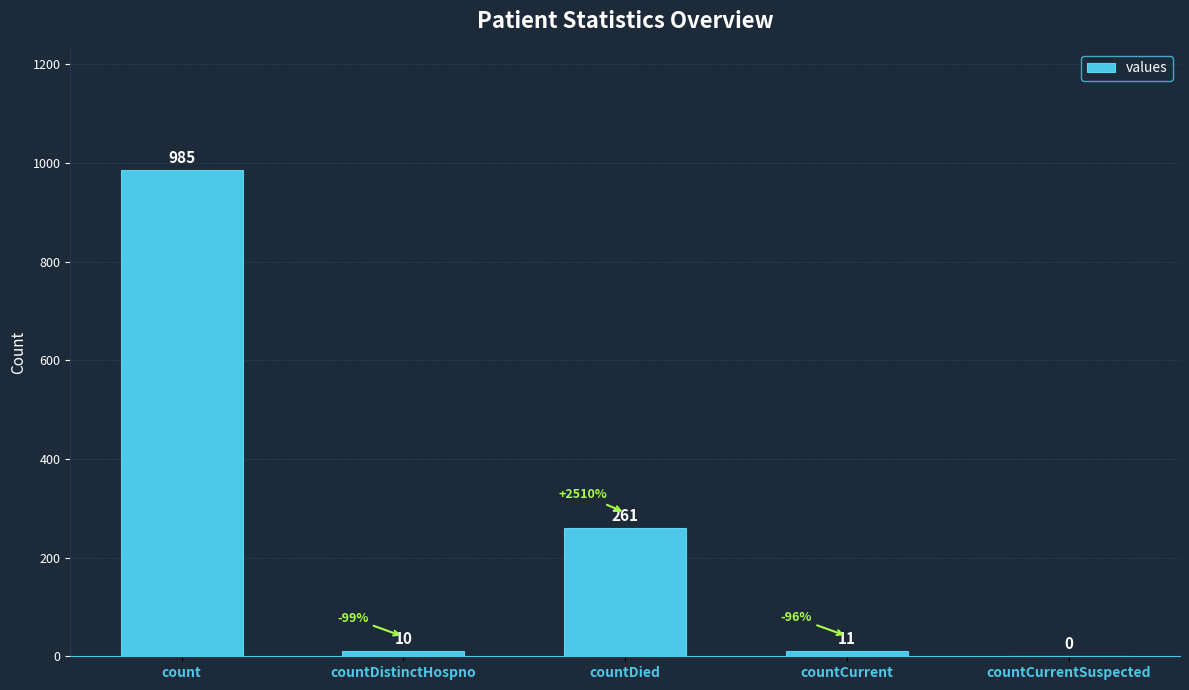

Reading right to left, list all the values displayed in this chart.

countCurrentSuspected=0	countCurrent=11	countDied=261	countDistinctHospno=10	count=985